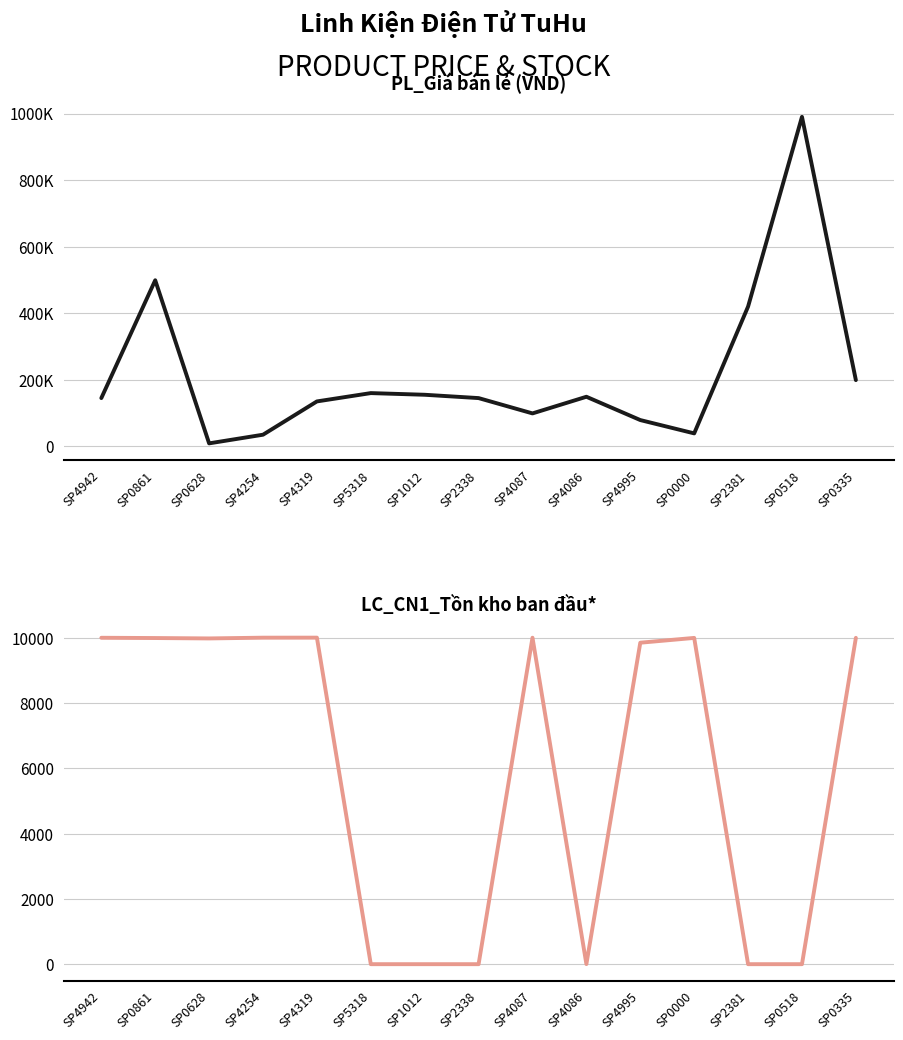

At which category is the sum across all series the highest?

SP0518